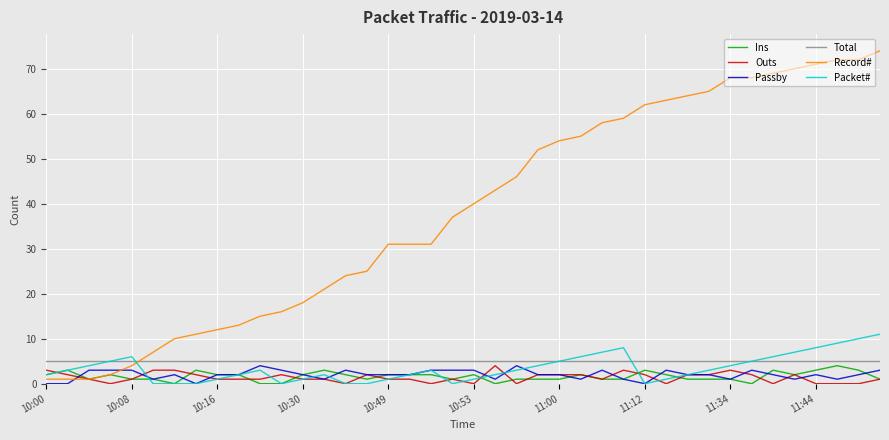

Which series has the largest total across all categories?

Record#